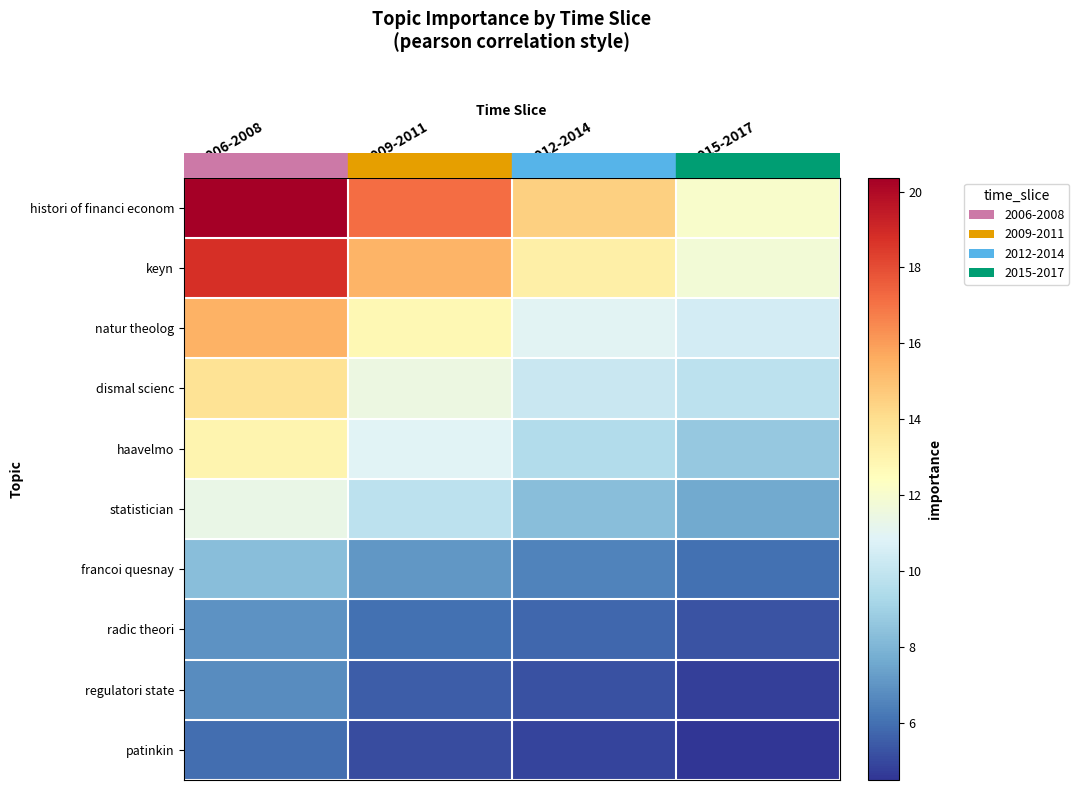

What is the total value across all series at 2009-2011?

101.3